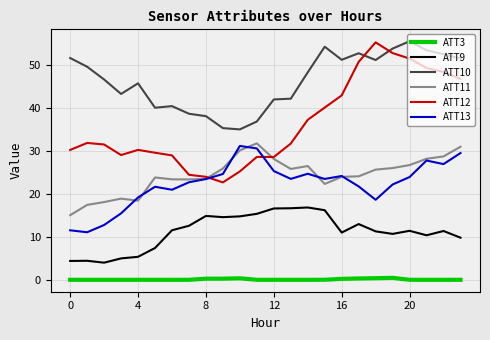

Which series has the largest range (max minus min)?

ATT12